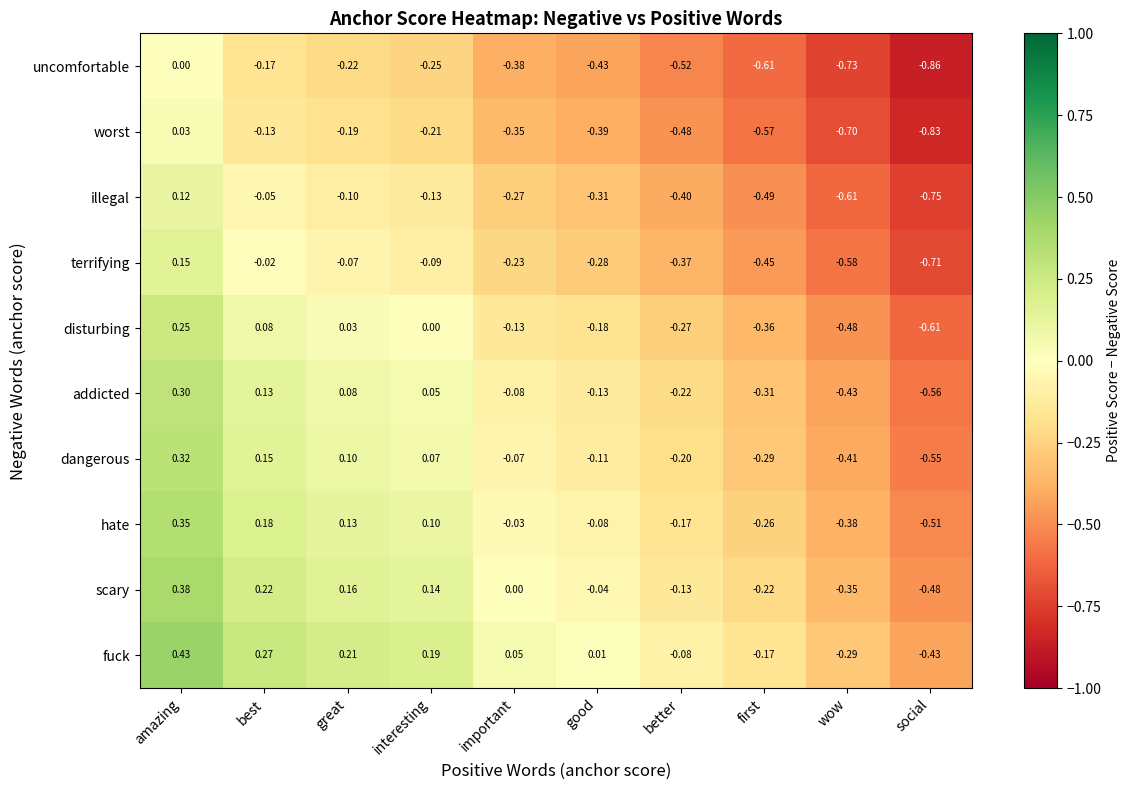

At which category is the sum across all series the highest?

amazing